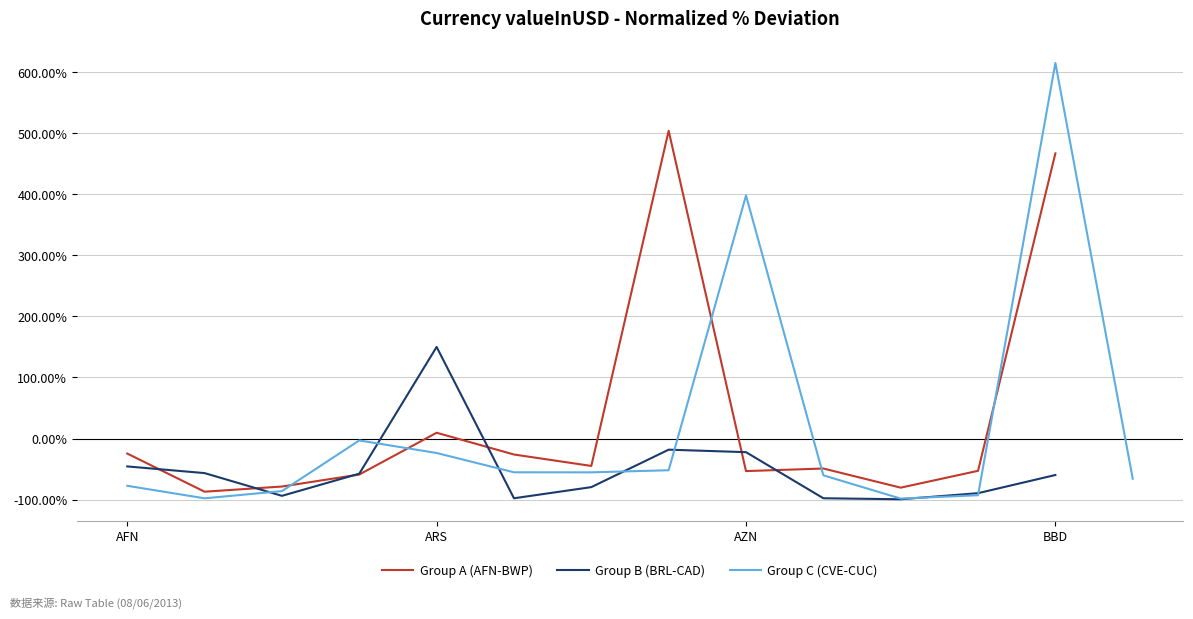

Rank the series by their maximum value, from lowest to highest.

Group B (BRL-CAD), Group A (AFN-BWP), Group C (CVE-CUC)